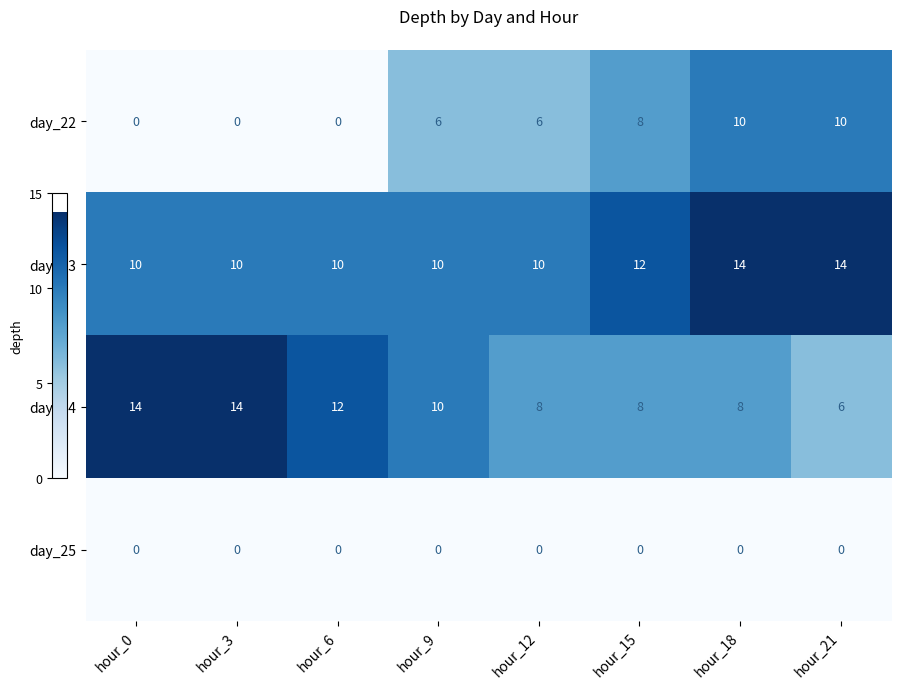

The day_22 series shows 10 at hour_9. True or false?

False